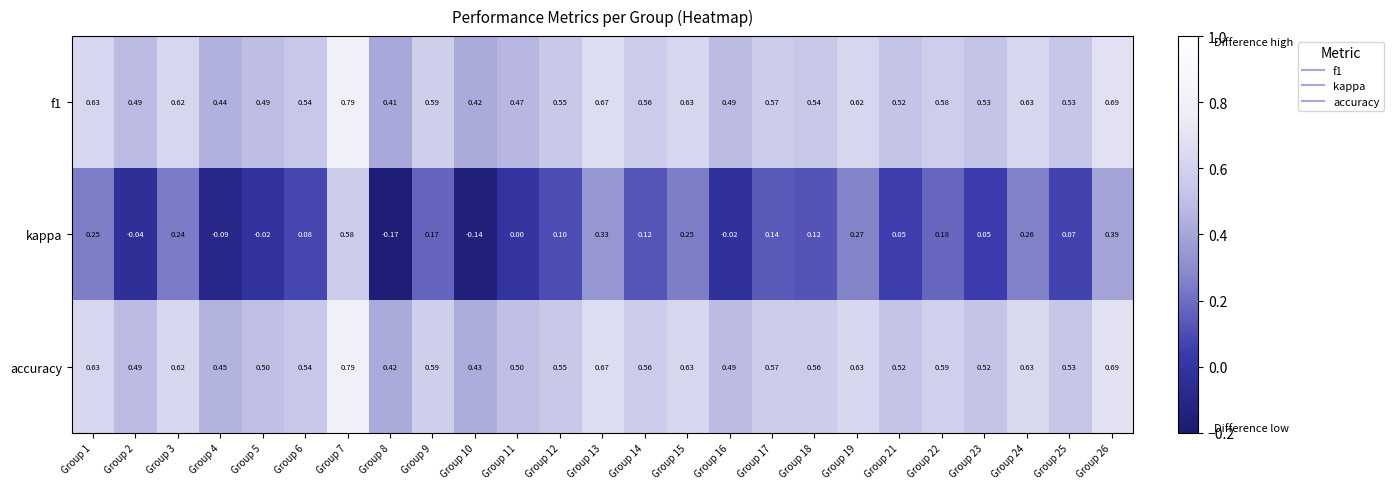

Between Group 8 and Group 12, which series saw the biggest shift?

kappa